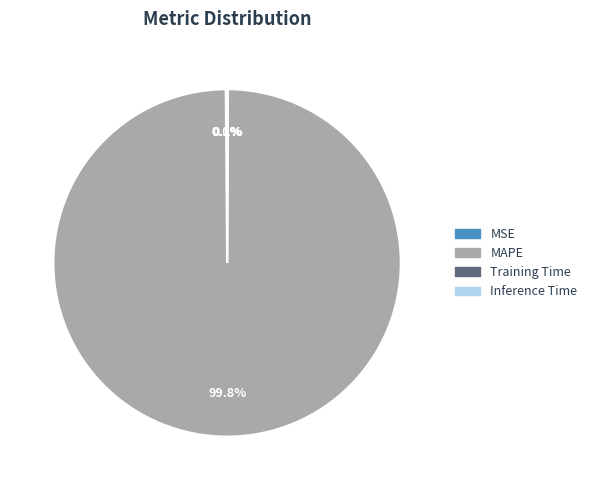

Does any single category account for the majority?

Yes